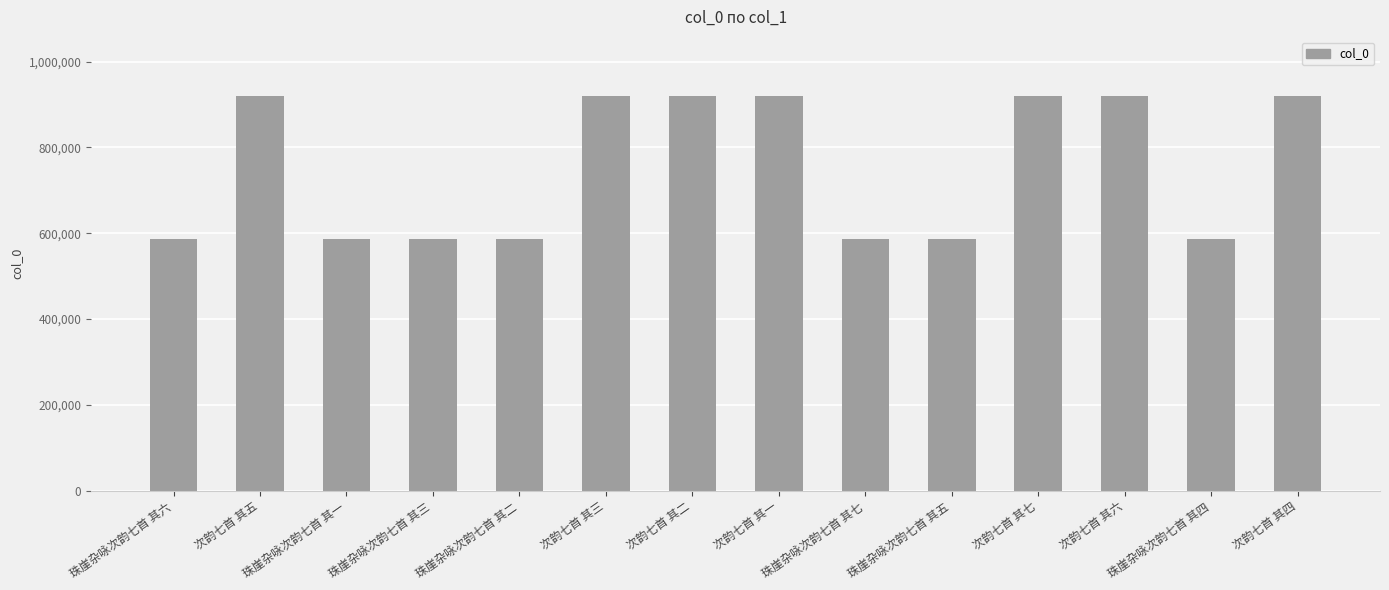

What is the greatest value displayed?

919692